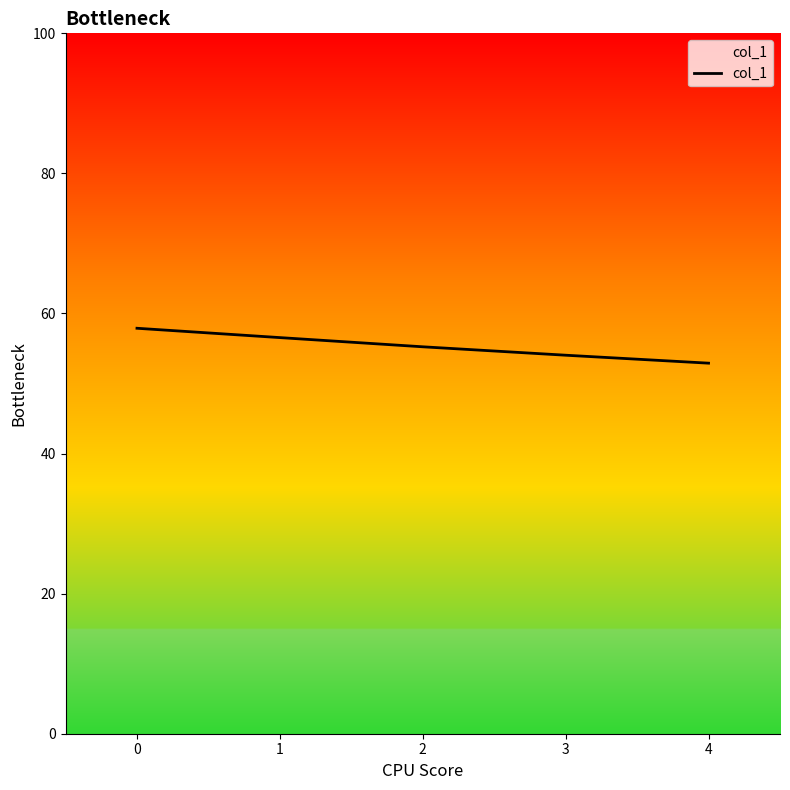

Approximately how many times larger is the value at 2 compared to 1?

1.0